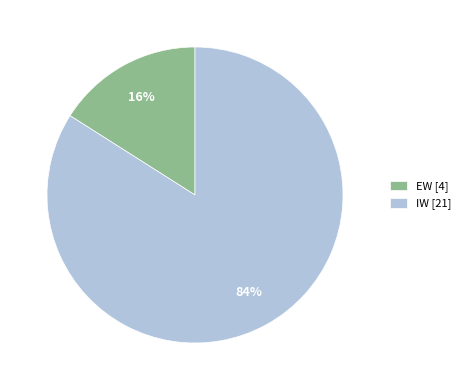

The EW slice represents 16% of the pie. True or false?

True